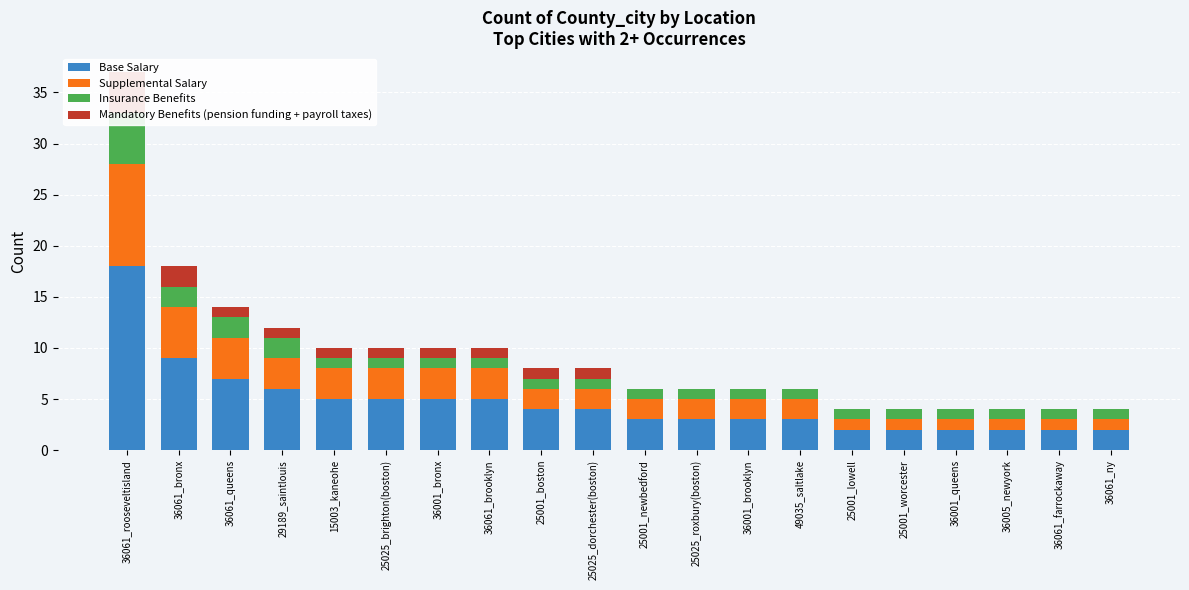

What is the value of the Base Salary bar at the 16th from the left?

2